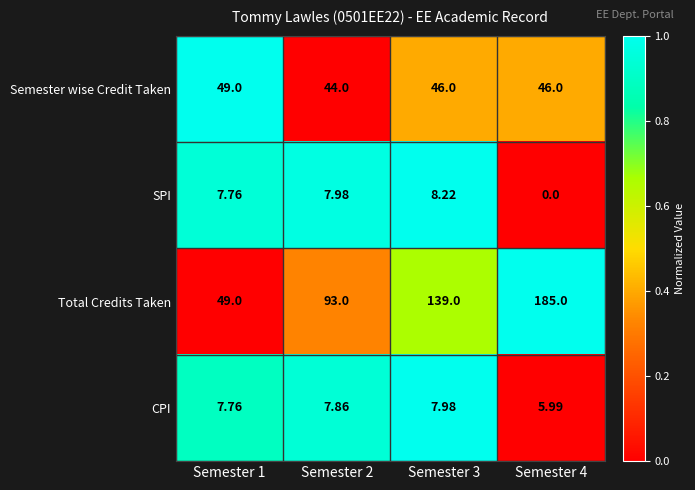

At Semester 2, list the series in order from largest to smallest.

Total Credits Taken, Semester wise Credit Taken, SPI, CPI